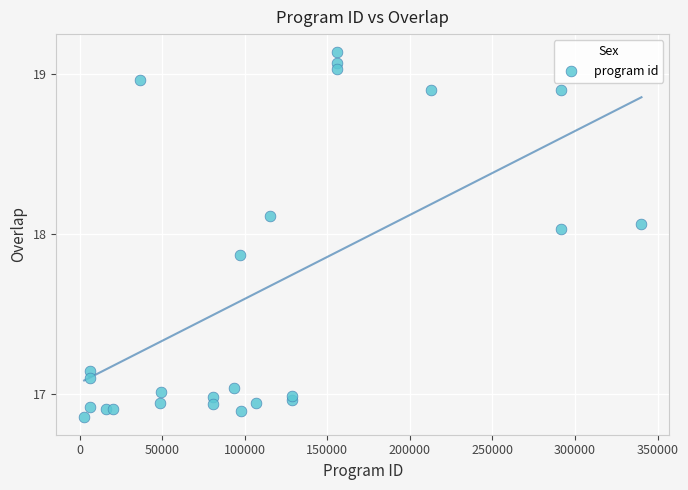

What is the range of X values (max minus min)?

337416.0